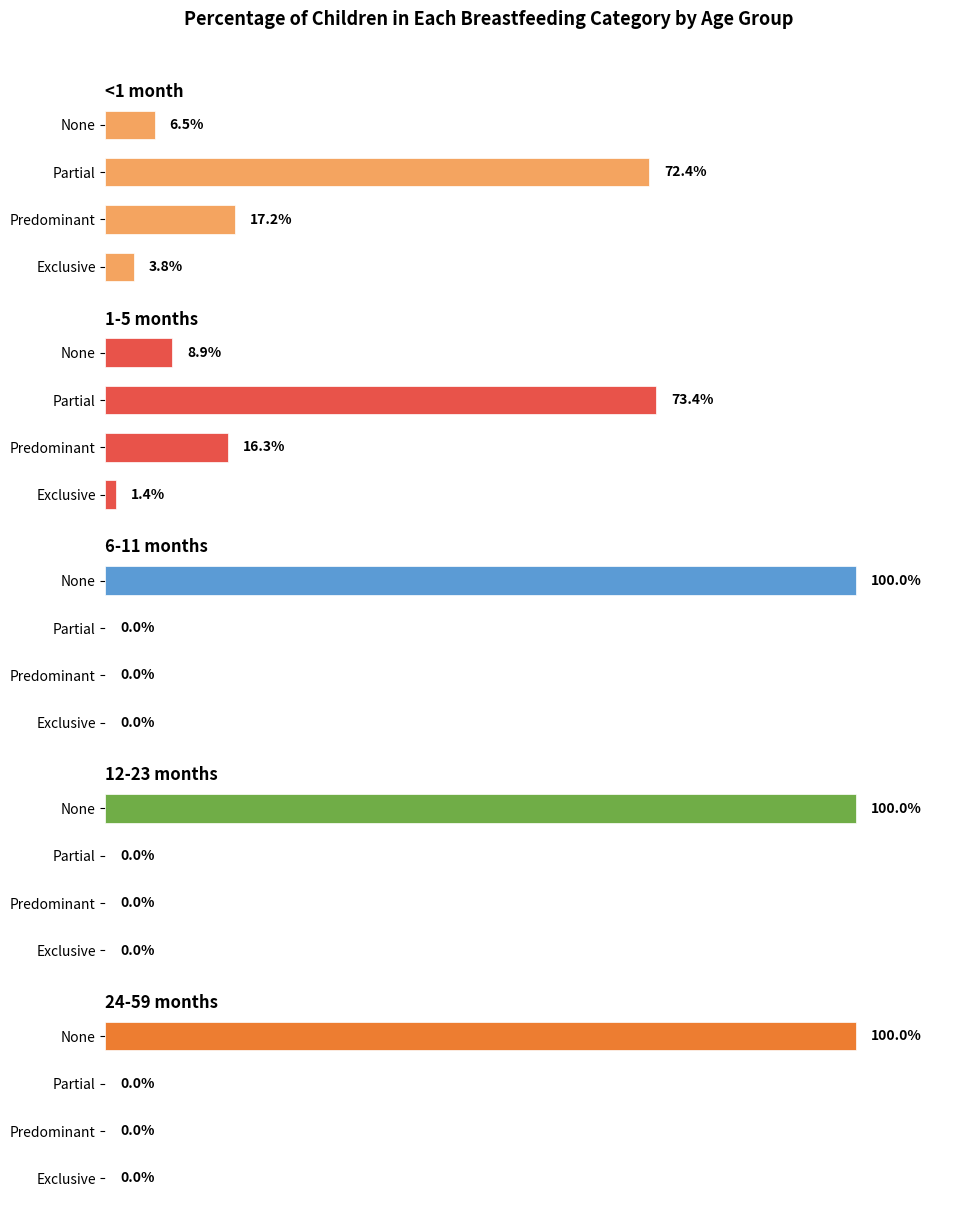

Reading left to right, transcribe all the data shown in this chart.

<1 month: 0.0	0.2	0.7	0.1
1-5 months: 0.0	0.2	0.7	0.1
6-11 months: 0.0	0.0	0.0	1.0
12-23 months: 0.0	0.0	0.0	1.0
24-59 months: 0.0	0.0	0.0	1.0